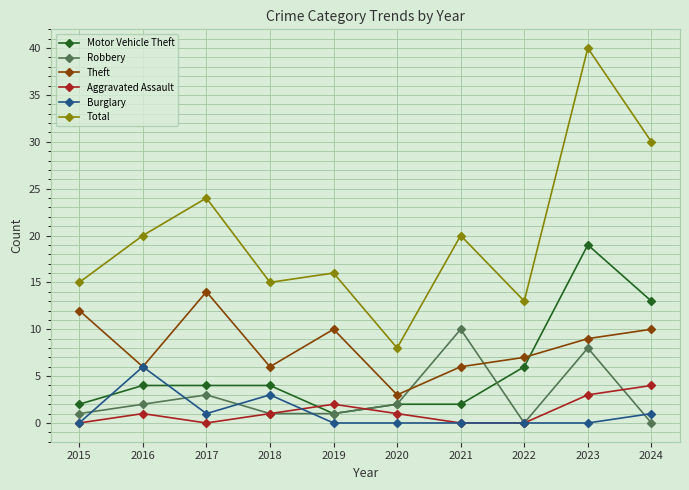

Is it true that Aggravated Assault equals 0 at 2021?

True